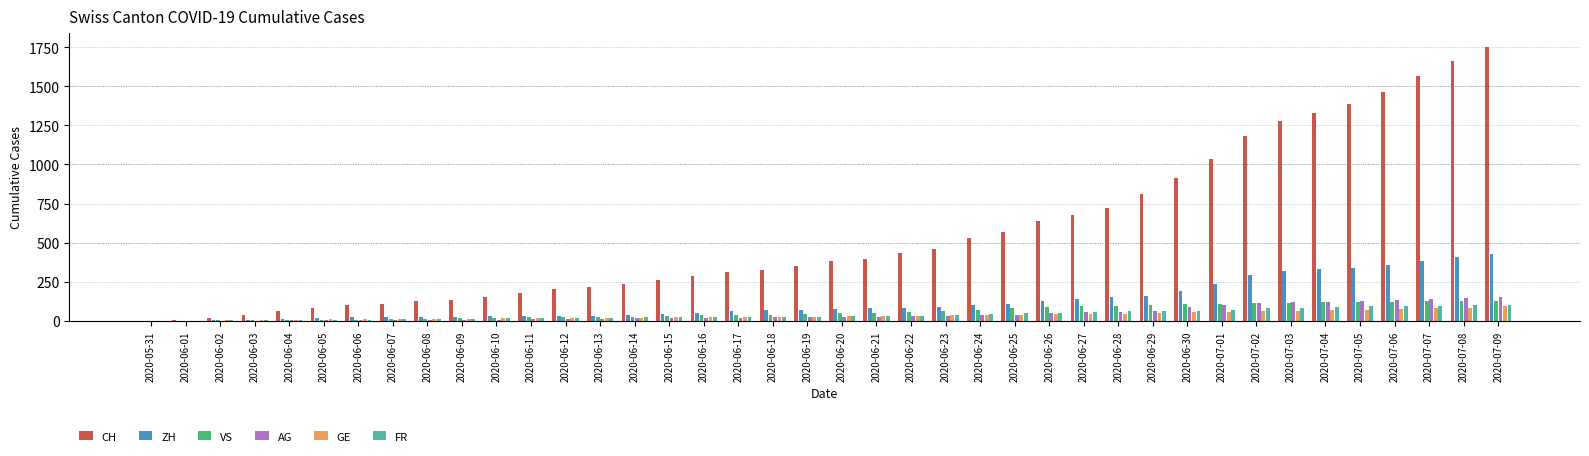

True or false: CH has a value of 679 at 2020-06-27.

True